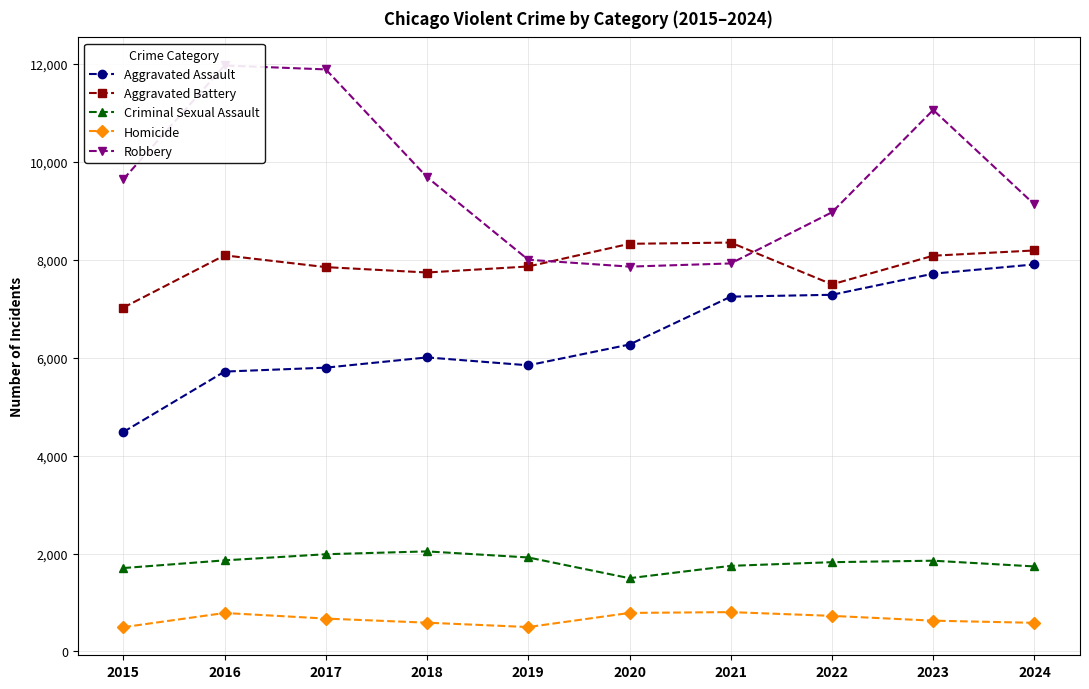

Reading left to right, what are all the values shown in this chart?

Aggravated Assault: 4480	5713	5793	6002	5841	6265	7242	7280	7711	7900
Aggravated Battery: 7019	8085	7845	7735	7858	8321	8346	7493	8078	8185
Criminal Sexual Assault: 1703	1860	1985	2043	1919	1496	1748	1823	1853	1736
Homicide: 496	786	672	588	499	787	804	727	629	585
Robbery: 9638	11960	11880	9681	7995	7855	7920	8964	11052	9123